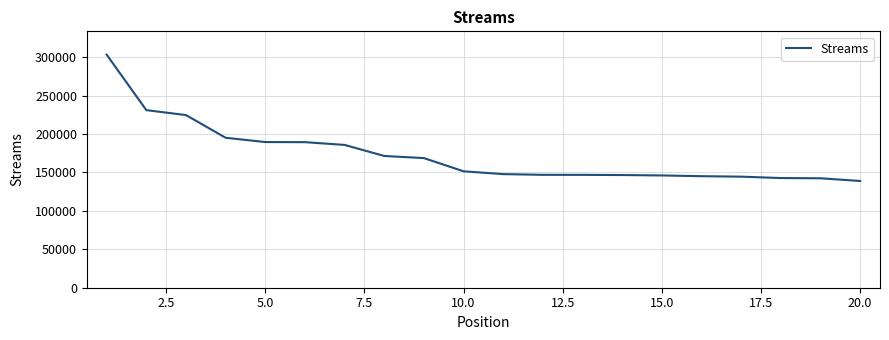

What is the smallest value displayed?

138899